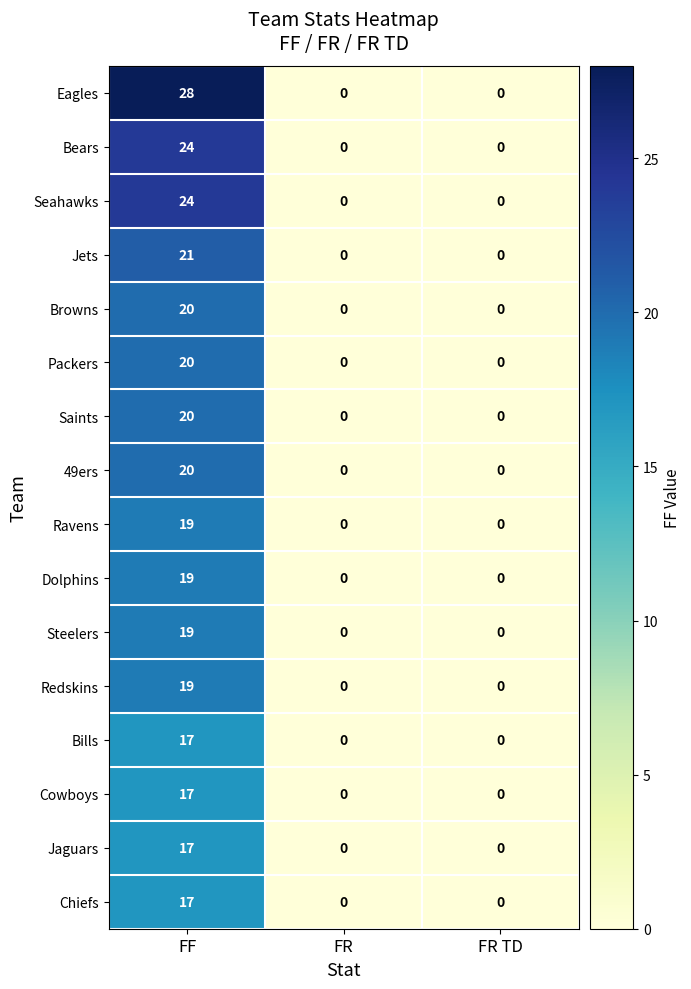

What is the difference between the maximum and minimum values in the 49ers series?

20